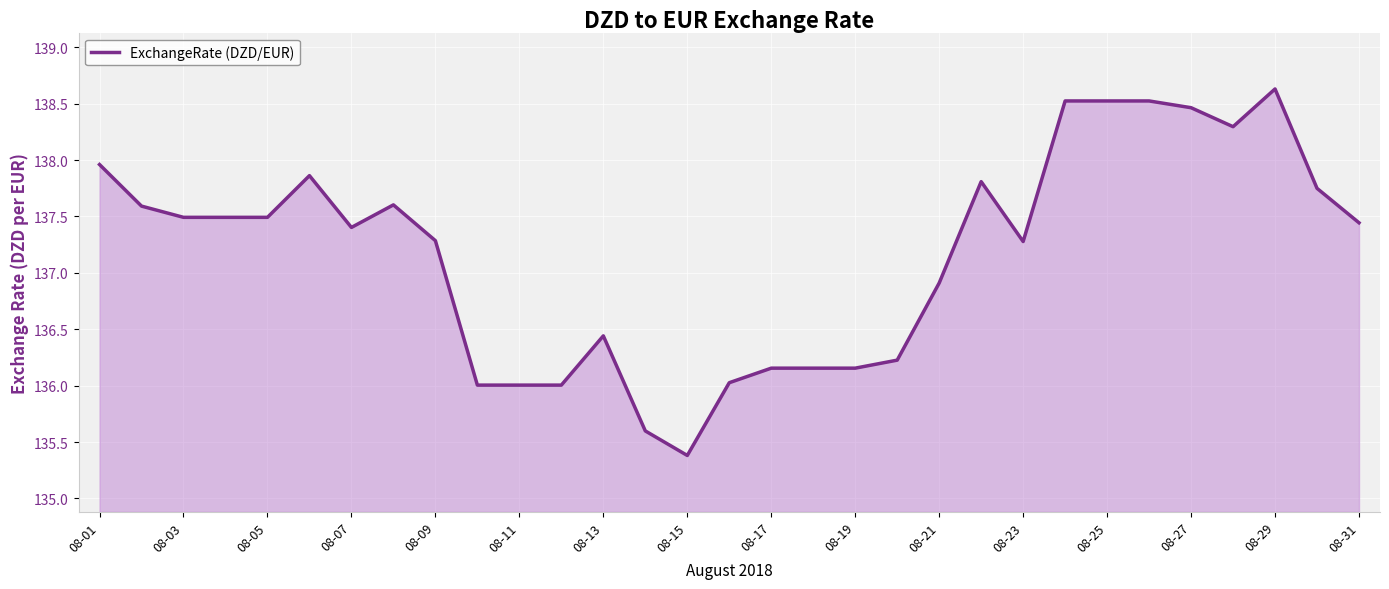

What is the difference between the maximum and minimum values?

3.2